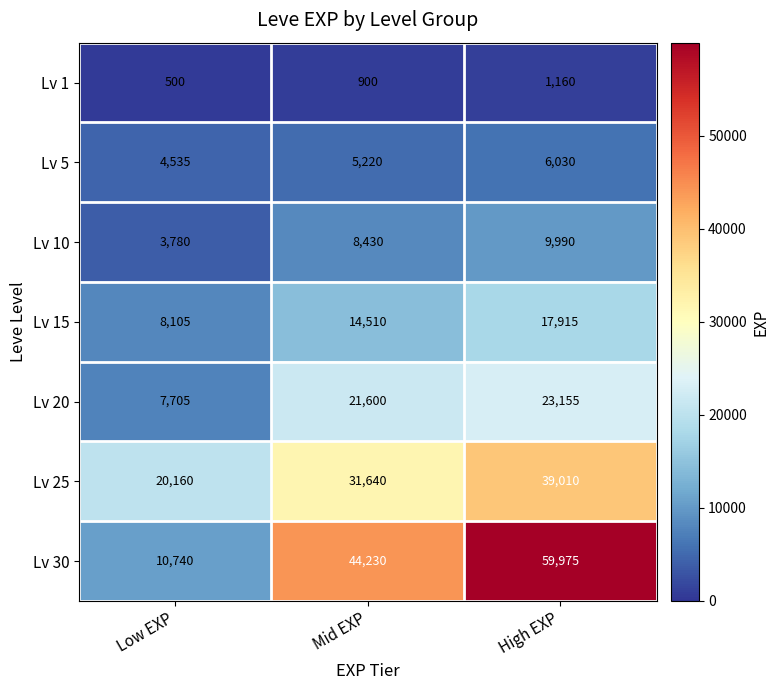

What is the difference between the Lv 15 values at High EXP and Low EXP?

9810